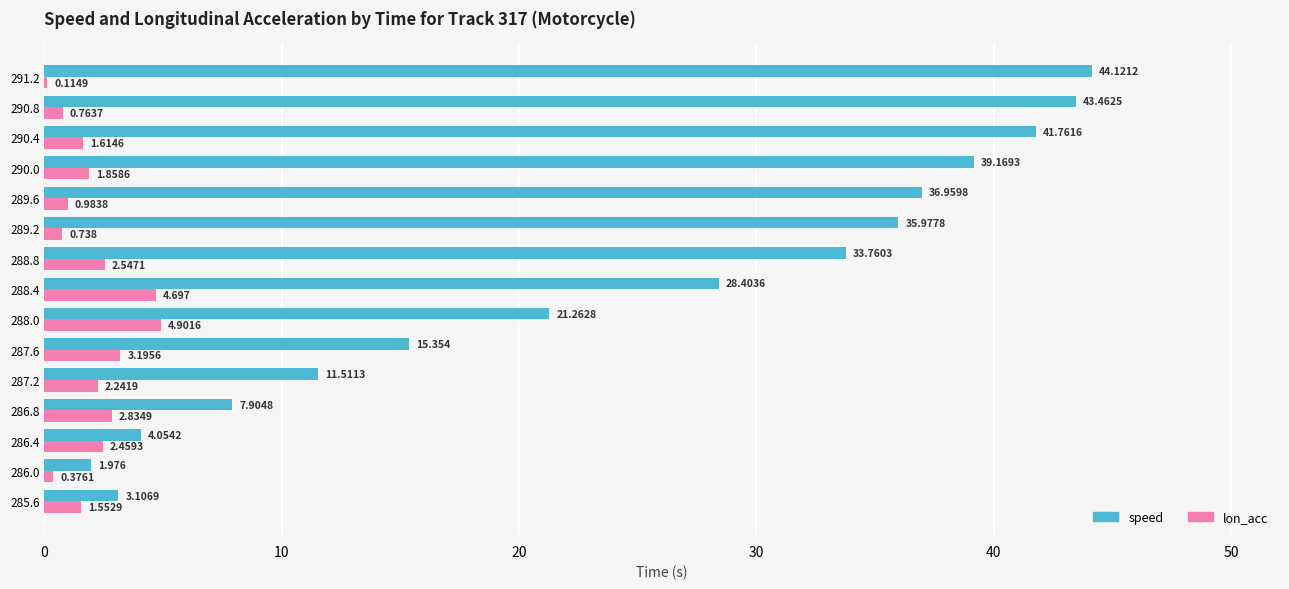

Between 287.2 and 287.6, which series saw the biggest shift?

speed